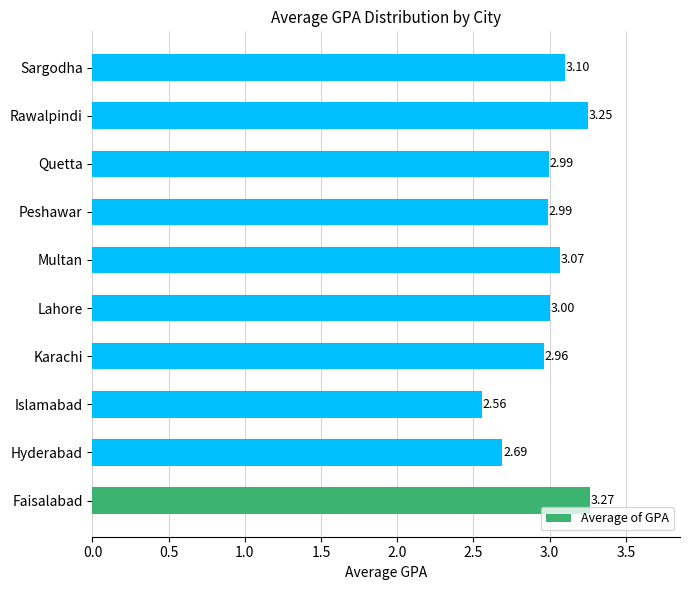

Where is the data nearest to the value 2?

Islamabad